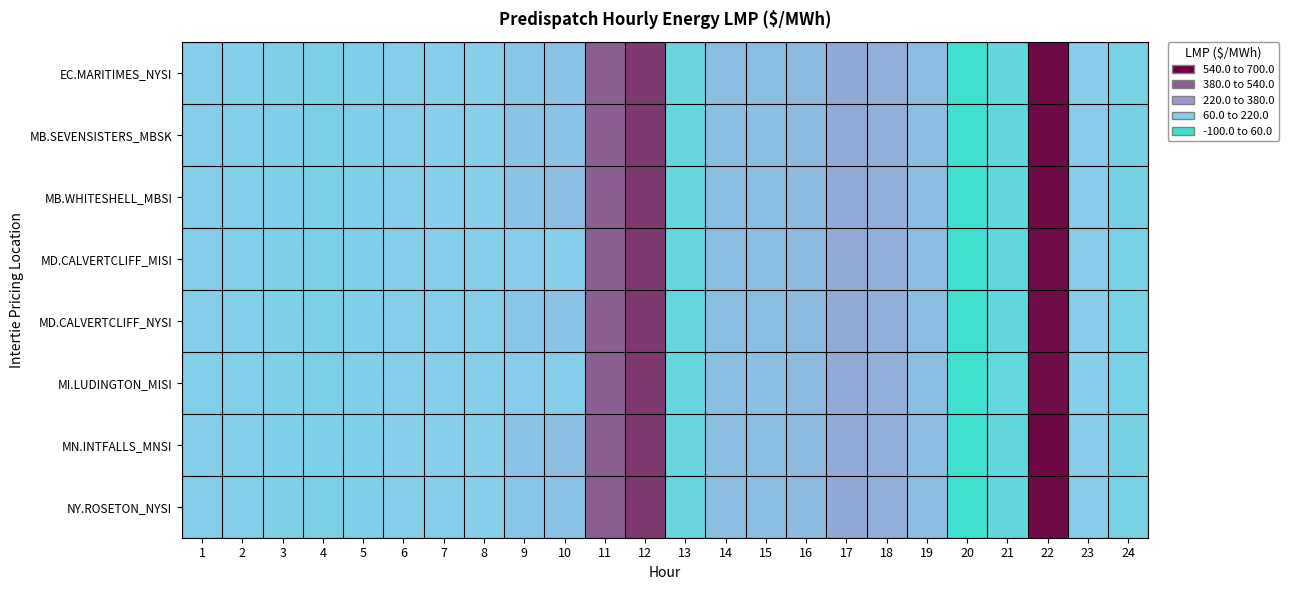

Which has a higher value, 9 or 8?

9